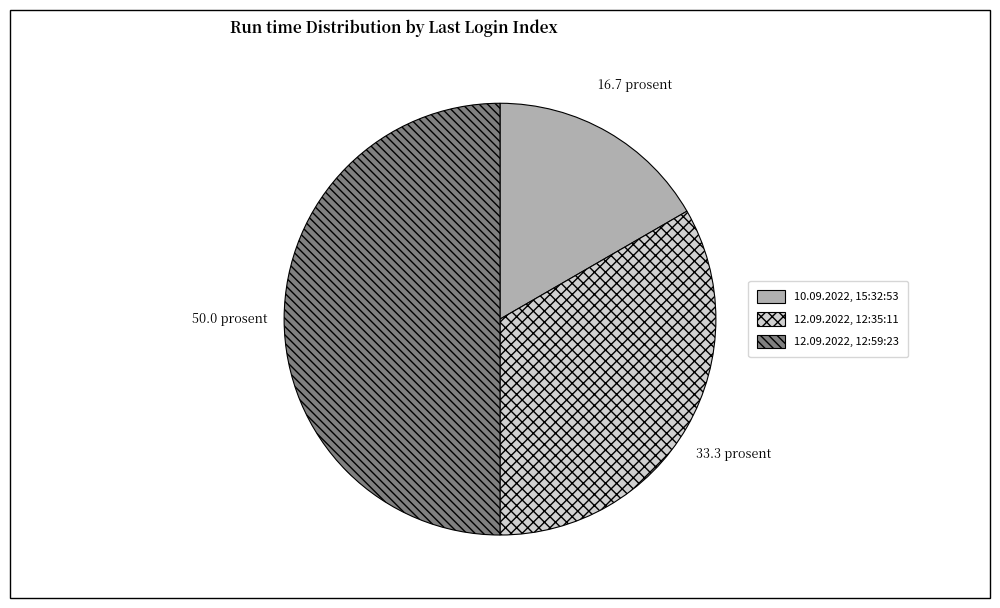

How many slices are in this pie chart?

3